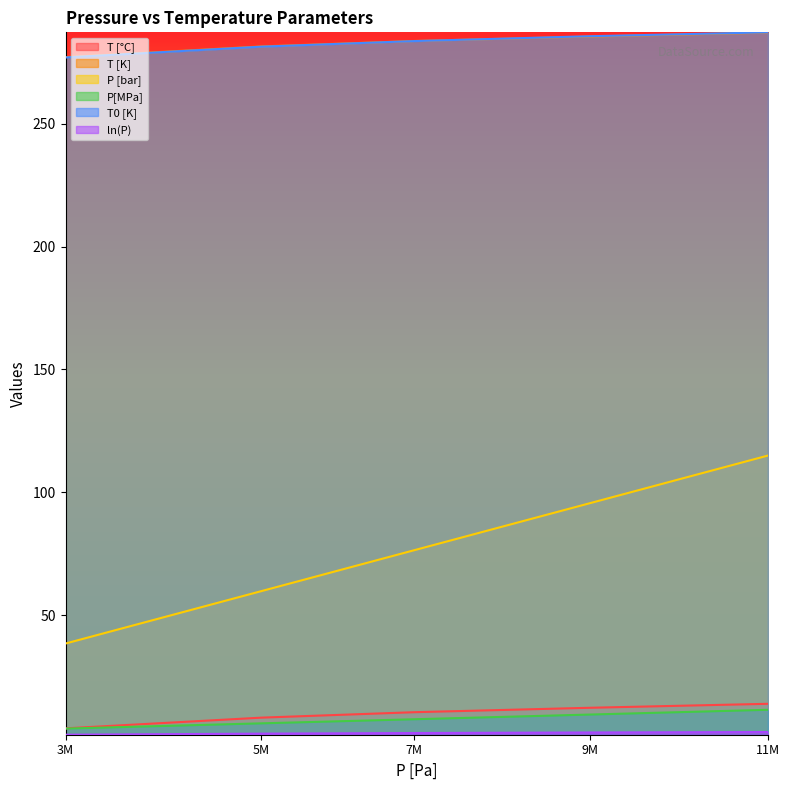

Does the chart display data point markers on the line(s)?

No